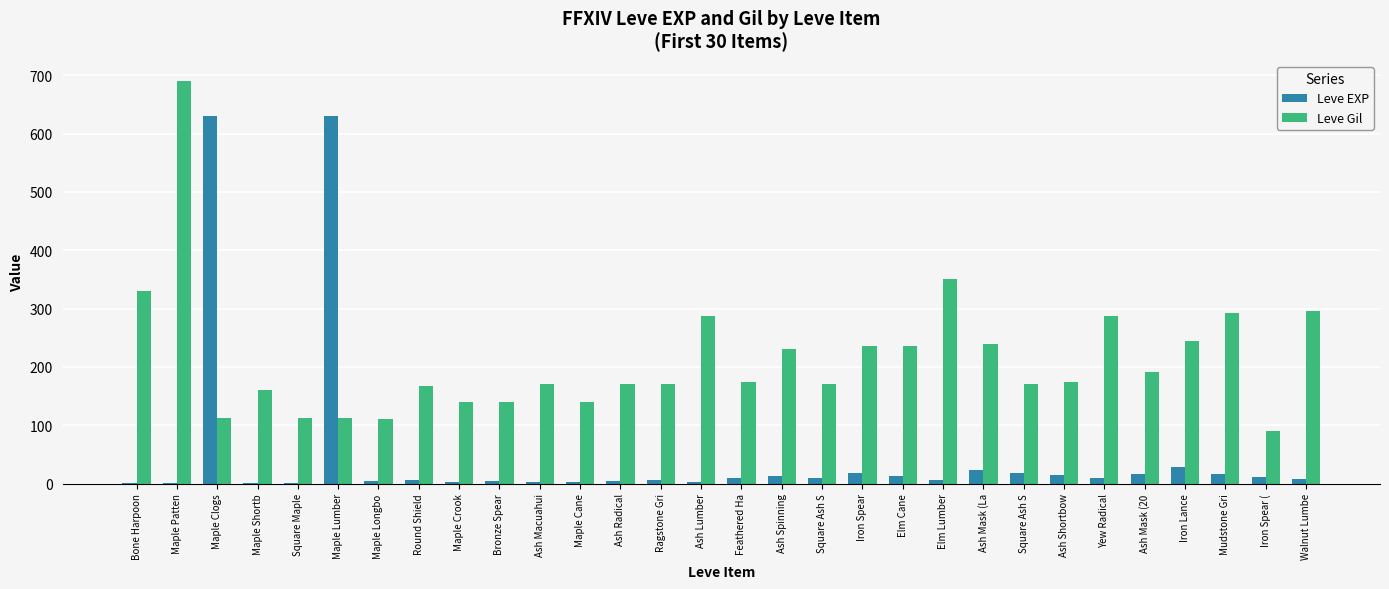

Is the value of Leve EXP at Round Shield greater than the value of Leve Gil at Ash Lumber?

No